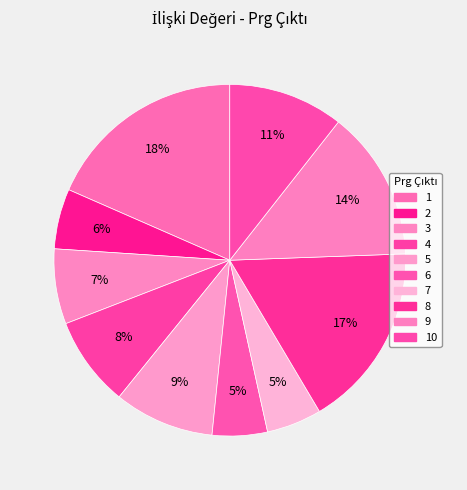

Does any single category account for the majority?

No